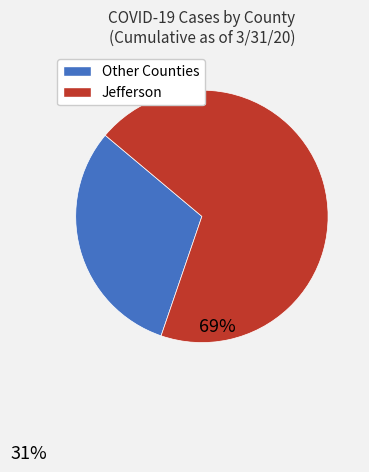

The Other Counties slice represents 24% of the pie. True or false?

False